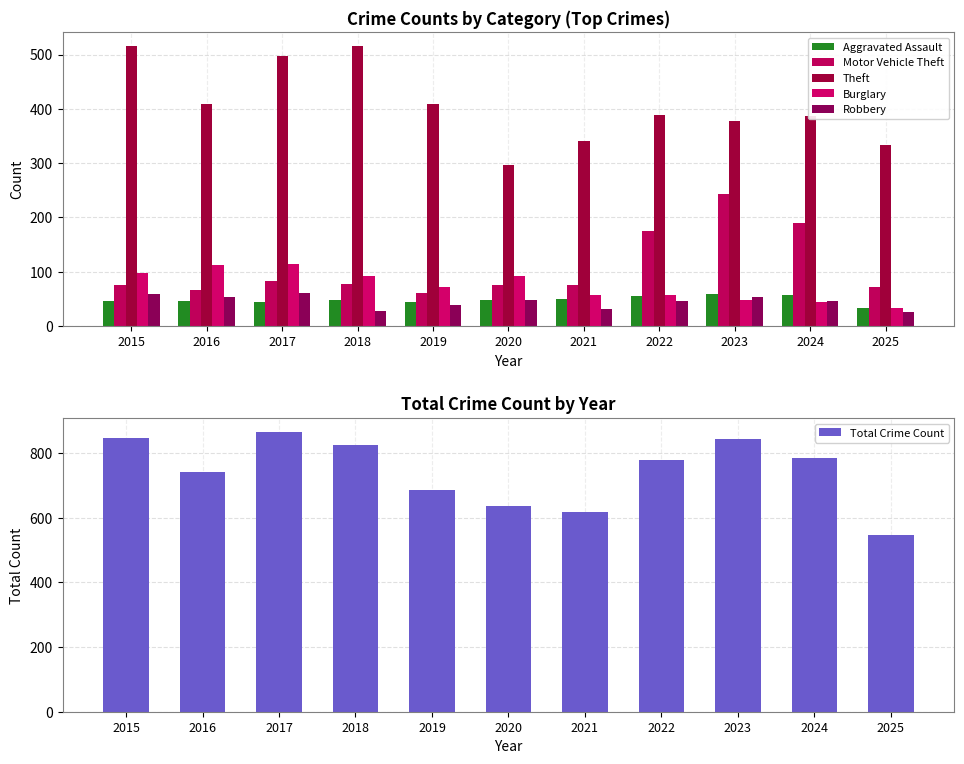

What is the spread (max minus min) of values at 2020?

587